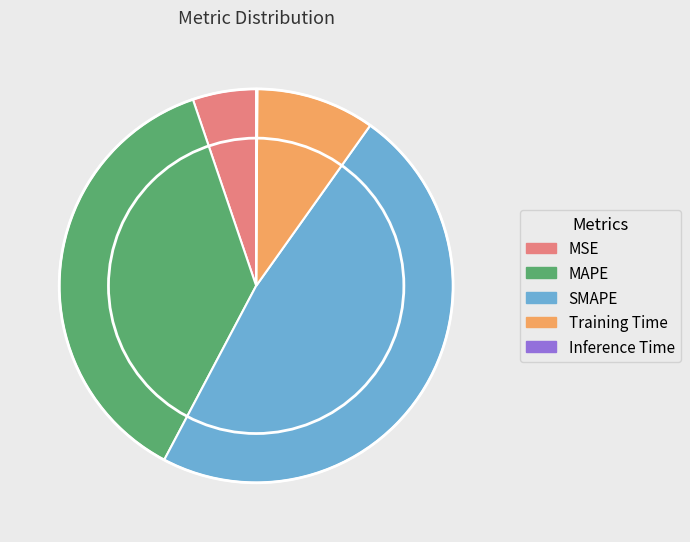

Between Training Time and MAPE, which is larger?

MAPE